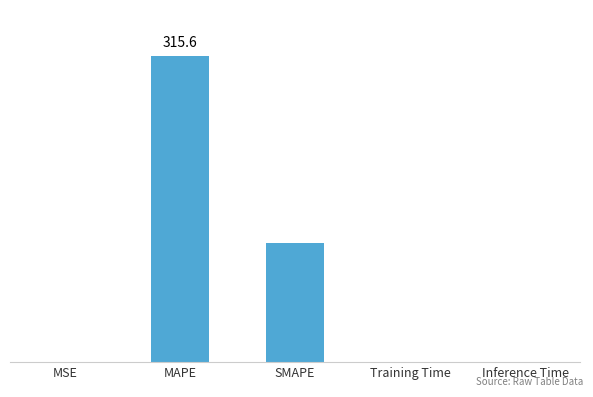

The chart shows a value of 73.7 at SMAPE. True or false?

False